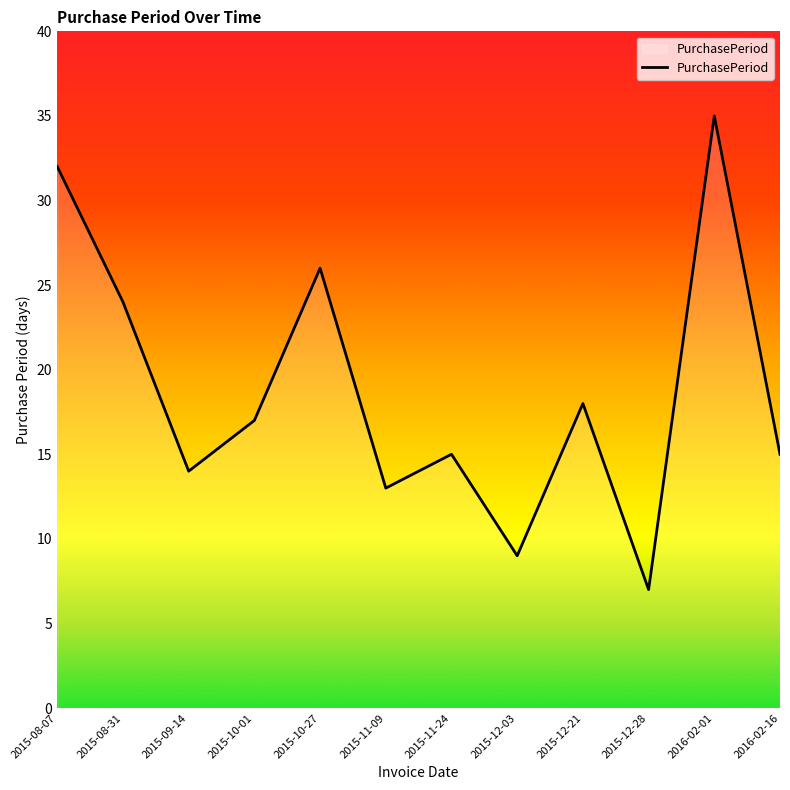

What is the approximate value at 2015-10-27, to the nearest 10?

30